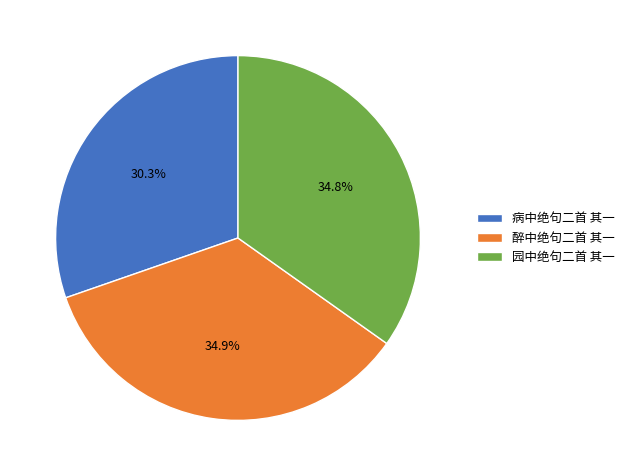

Approximately how many times larger is the value at 病中绝句二首 其一 compared to 园中绝句二首 其一?

0.9